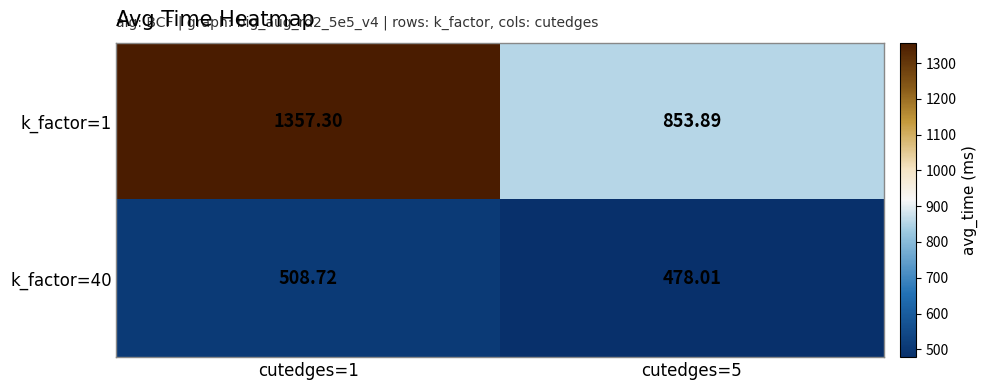

Is the value of k_factor=40 at cutedges=5 greater than the value of k_factor=1 at cutedges=5?

No